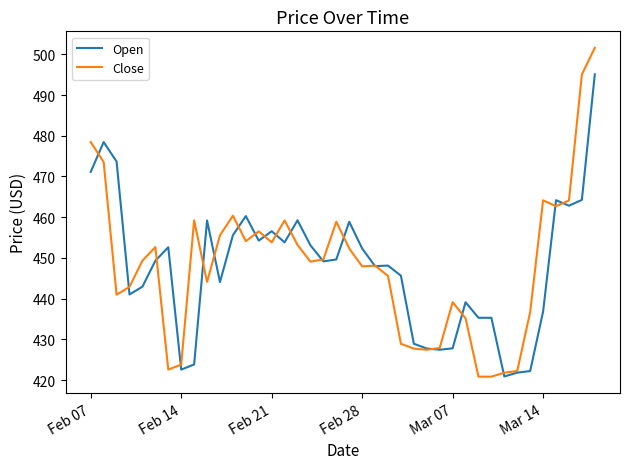

What is the minimum value shown in the chart?

420.8